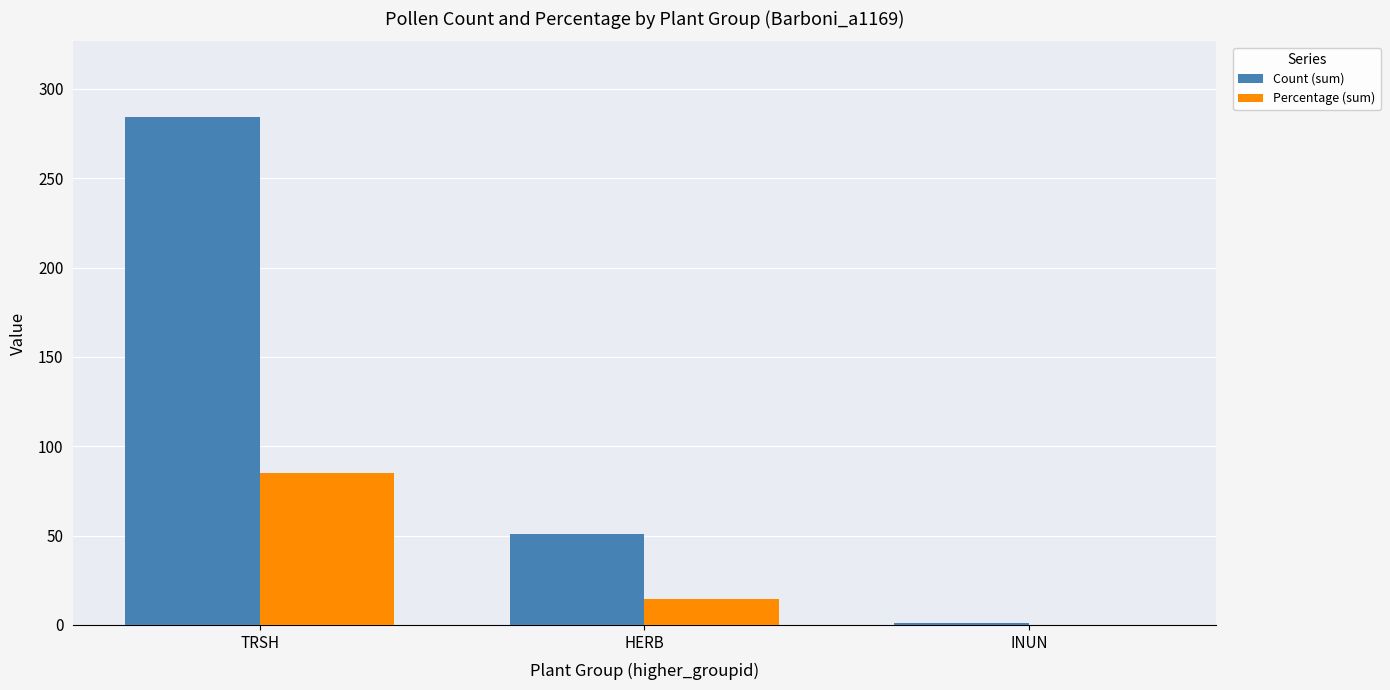

Which category has the highest value across all series?

TRSH